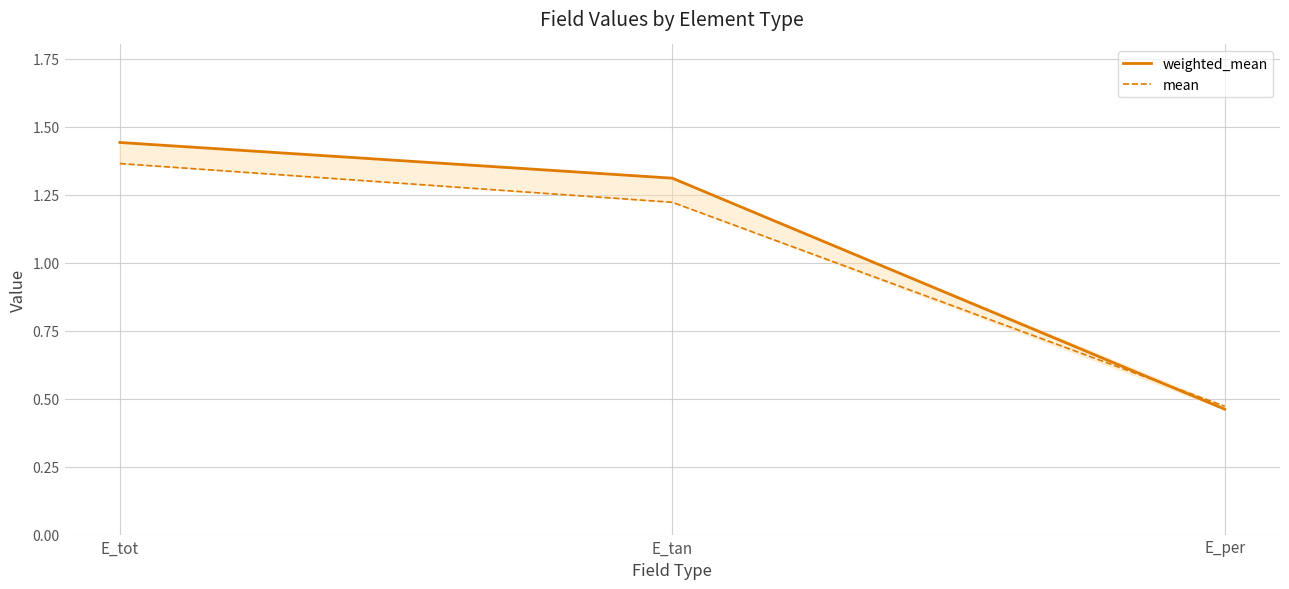

Is it true that mean equals 0.5 at E_per?

True